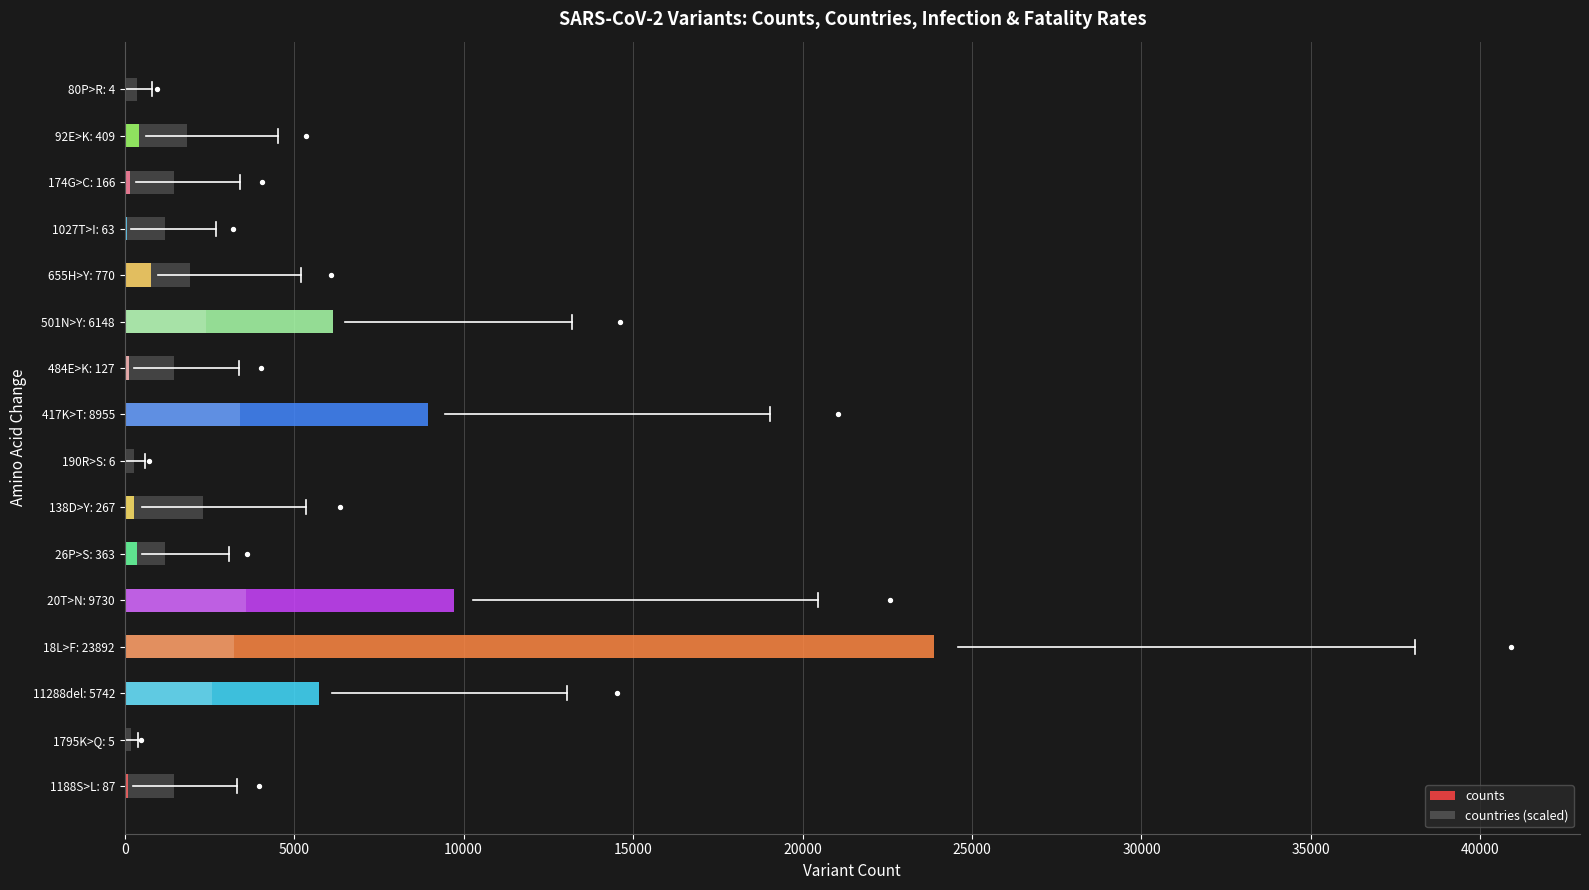

Which series has the largest Y range (max minus min)?

counts